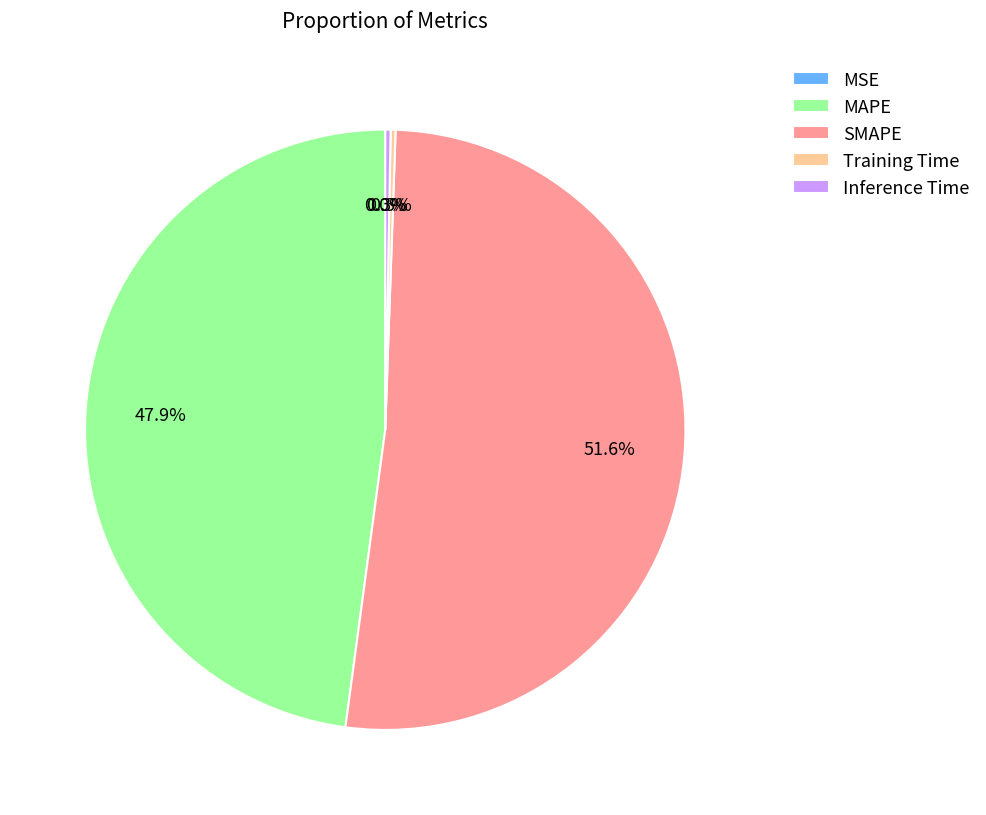

Does any single category account for the majority?

Yes